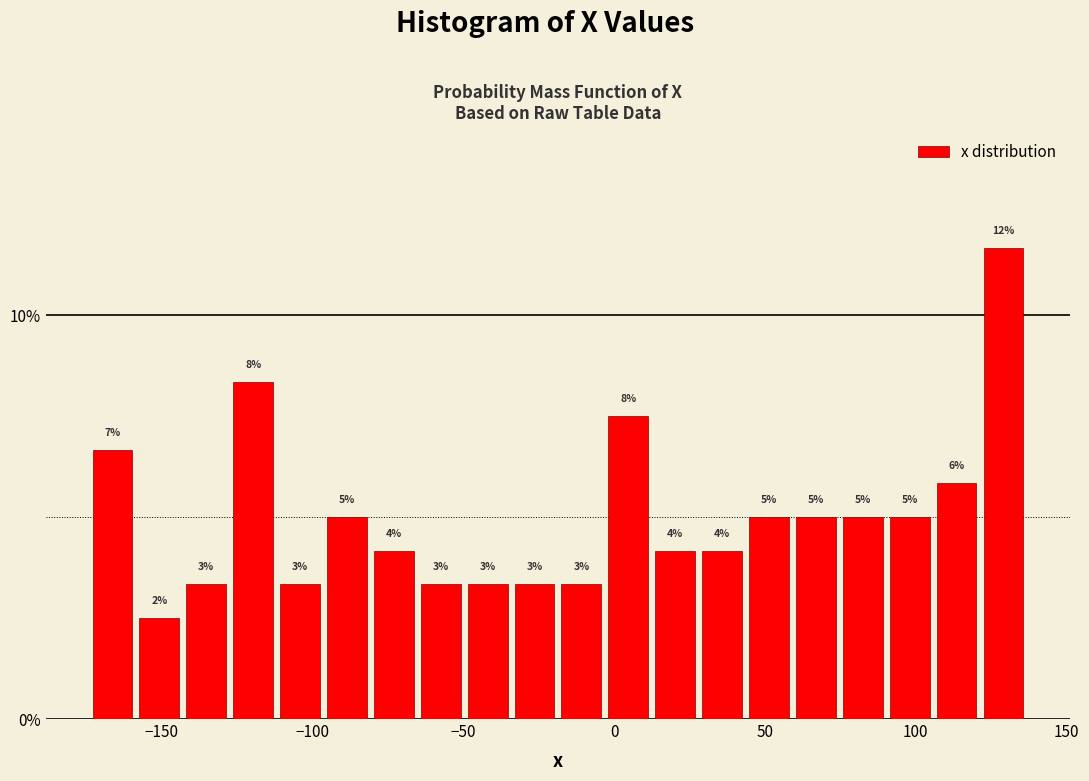

Read against the x-axis, roughly where is the centre of the tallest bar?

130